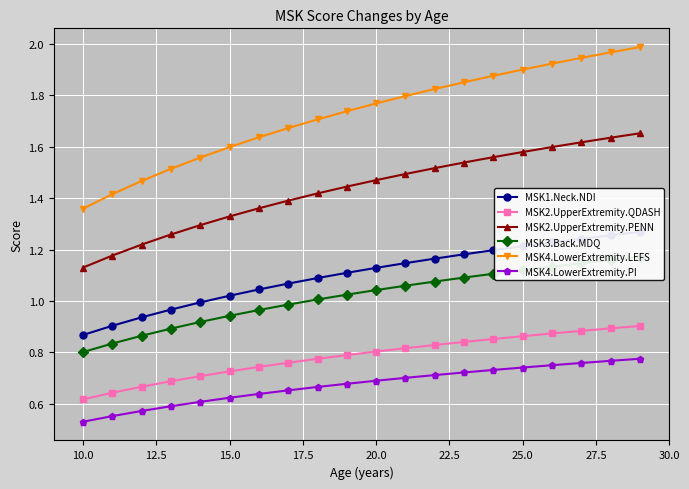

Reading left to right, transcribe all the data shown in this chart.

MSK1.Neck.NDI: 0.9	0.9	0.9	1.0	1.0	1.0	1.0	1.1	1.1	1.1	1.1	1.1	1.2	1.2	1.2	1.2	1.2	1.2	1.3	1.3
MSK2.UpperExtremity.QDASH: 0.6	0.6	0.7	0.7	0.7	0.7	0.7	0.8	0.8	0.8	0.8	0.8	0.8	0.8	0.9	0.9	0.9	0.9	0.9	0.9
MSK2.UpperExtremity.PENN: 1.1	1.2	1.2	1.3	1.3	1.3	1.4	1.4	1.4	1.4	1.5	1.5	1.5	1.5	1.6	1.6	1.6	1.6	1.6	1.7
MSK3.Back.MDQ: 0.8	0.8	0.9	0.9	0.9	0.9	1.0	1.0	1.0	1.0	1.0	1.1	1.1	1.1	1.1	1.1	1.1	1.1	1.2	1.2
MSK4.LowerExtremity.LEFS: 1.4	1.4	1.5	1.5	1.6	1.6	1.6	1.7	1.7	1.7	1.8	1.8	1.8	1.9	1.9	1.9	1.9	1.9	2.0	2.0
MSK4.LowerExtremity.PI: 0.5	0.6	0.6	0.6	0.6	0.6	0.6	0.7	0.7	0.7	0.7	0.7	0.7	0.7	0.7	0.7	0.8	0.8	0.8	0.8